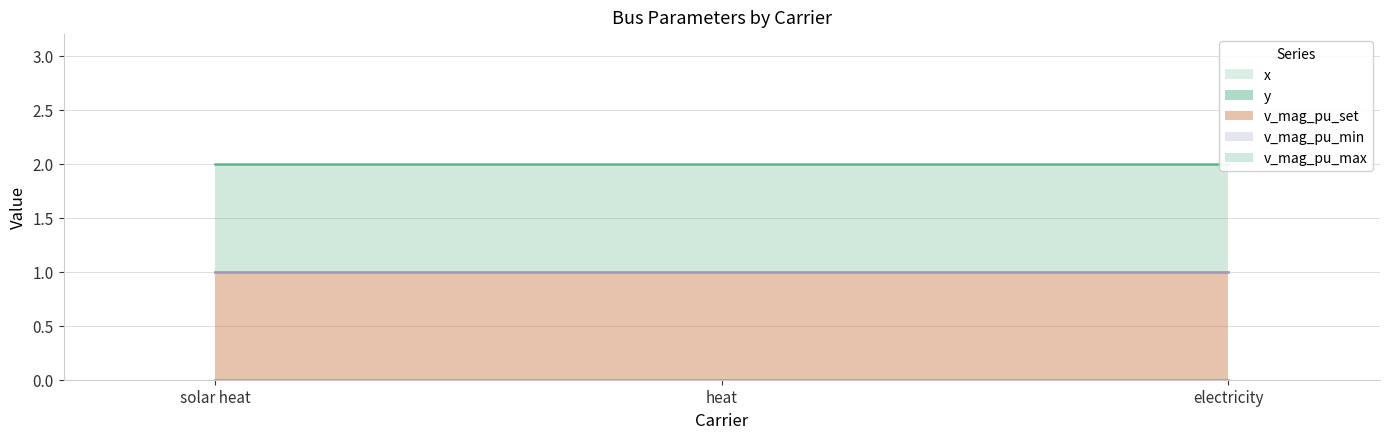

At which category does the chart reach its minimum across all series?

solar heat